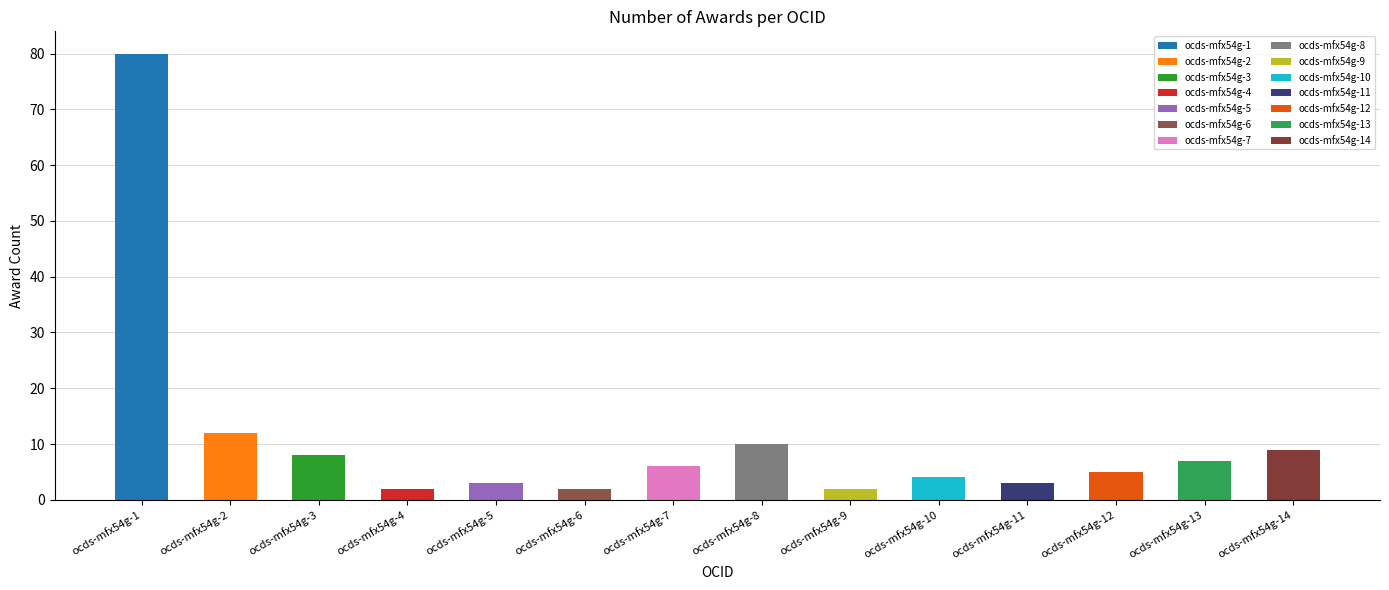

Reading right to left, extract all data points from this chart.

9	7	5	3	4	2	10	6	2	3	2	8	12	80